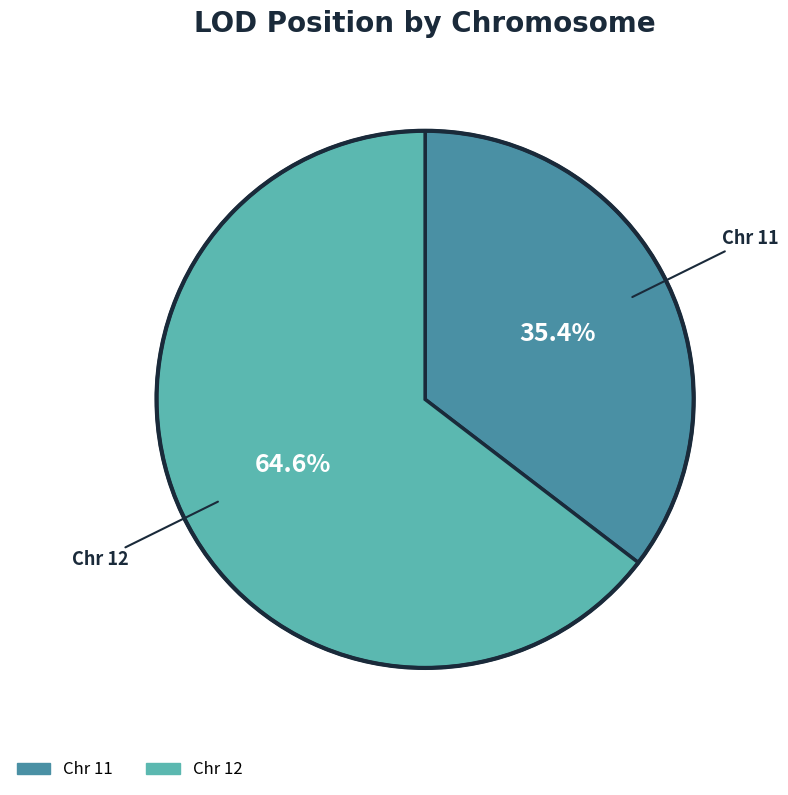

How many slices are in this pie chart?

2